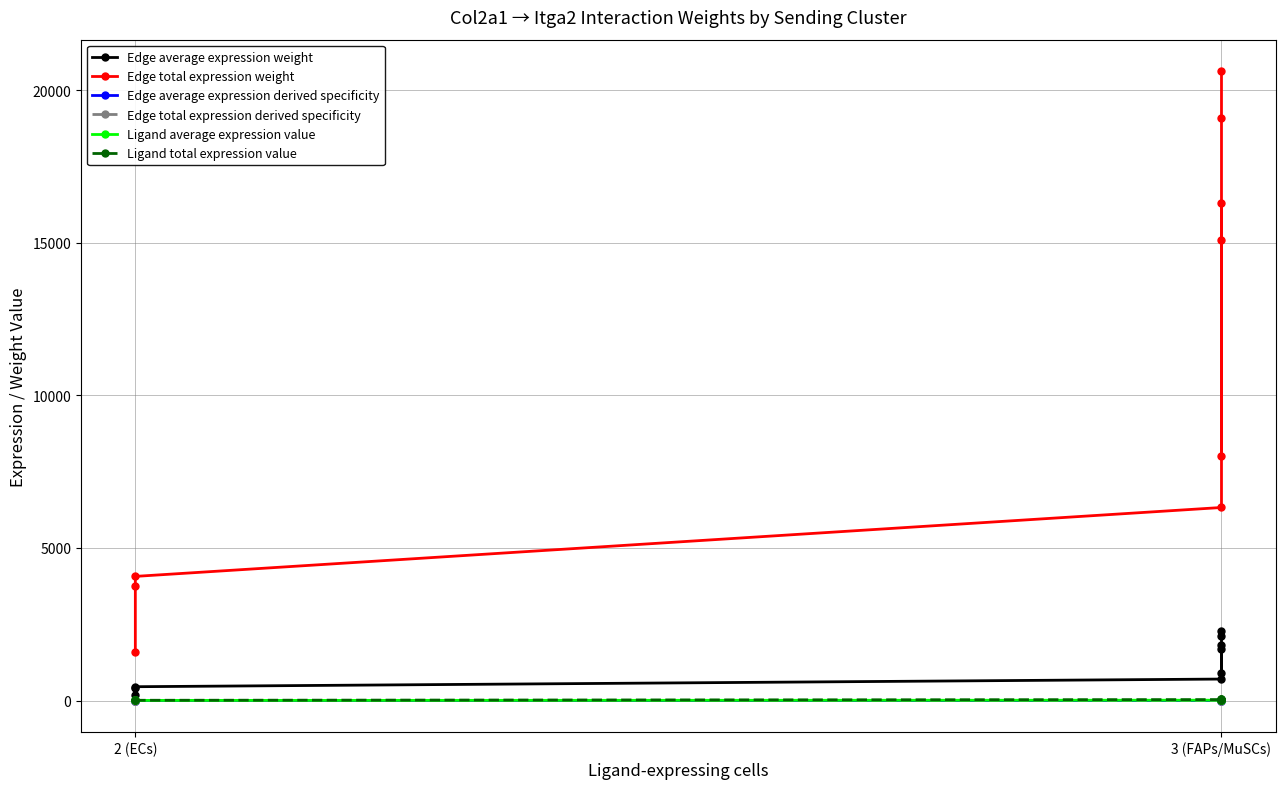

In Edge total expression derived specificity, how many points are lower than both neighbors (excluding endpoints)?

1